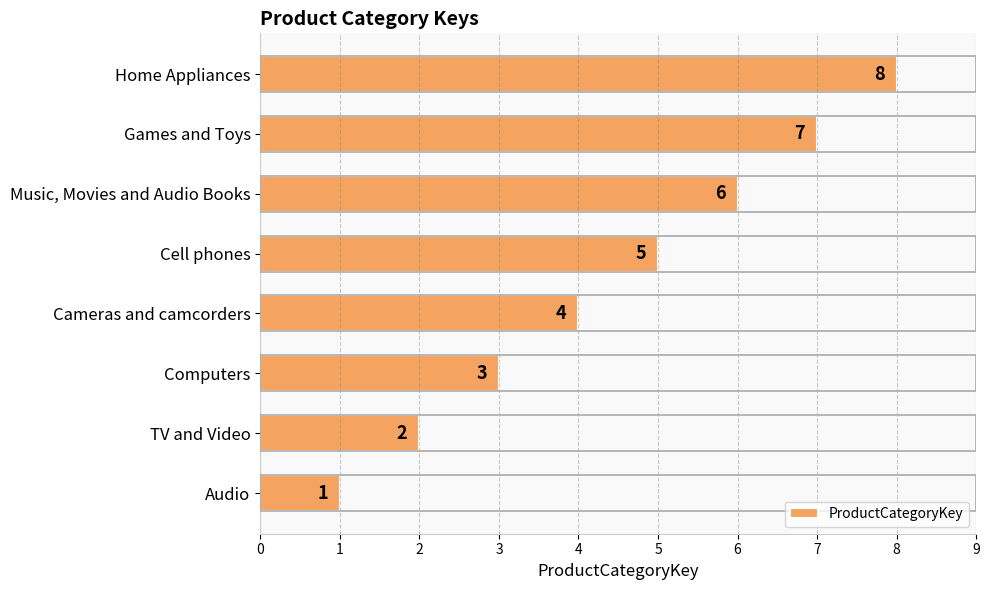

Does the chart contain stacked bars?

No